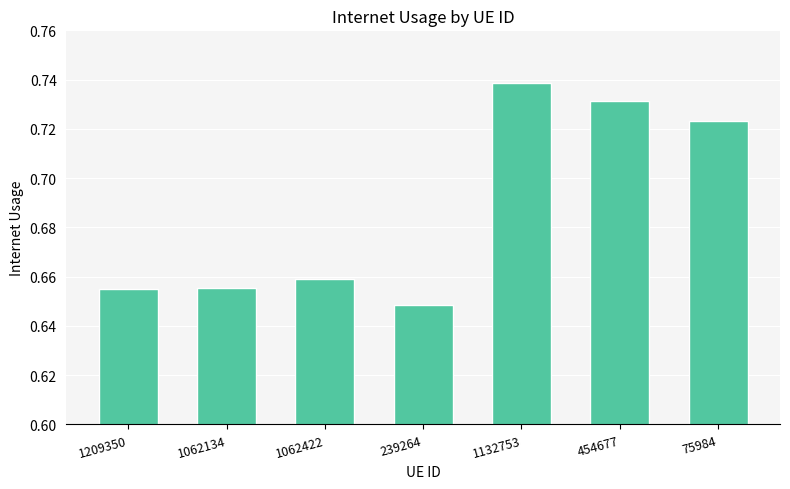

How many values are between 0 and 1?

7